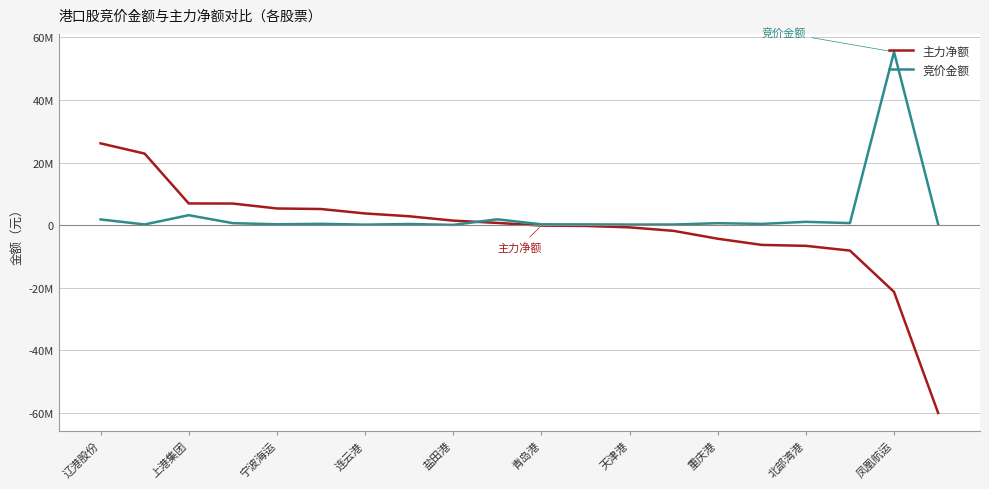

Does the chart have visible grid lines?

Yes